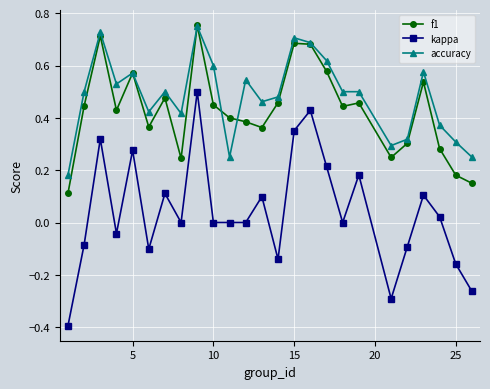

What is the smallest value displayed?

-0.4